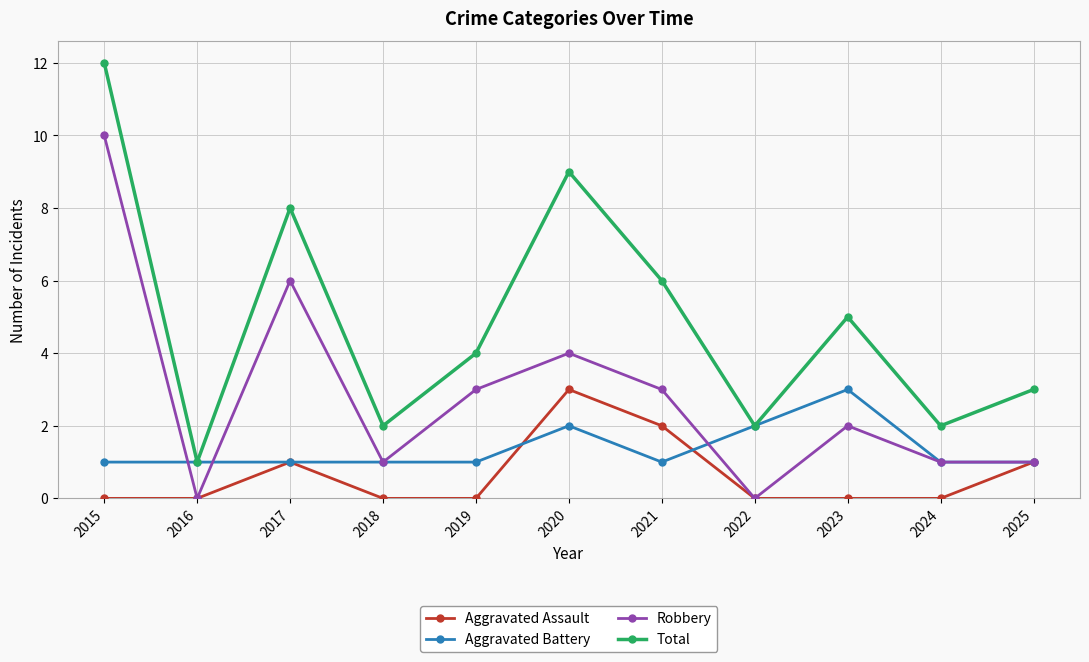

Reading right to left, transcribe all the data shown in this chart.

Aggravated Assault: 2025=1	2024=0	2023=0	2022=0	2021=2	2020=3	2019=0	2018=0	2017=1	2016=0	2015=0
Aggravated Battery: 2025=1	2024=1	2023=3	2022=2	2021=1	2020=2	2019=1	2018=1	2017=1	2016=1	2015=1
Robbery: 2025=1	2024=1	2023=2	2022=0	2021=3	2020=4	2019=3	2018=1	2017=6	2016=0	2015=10
Total: 2025=3	2024=2	2023=5	2022=2	2021=6	2020=9	2019=4	2018=2	2017=8	2016=1	2015=12